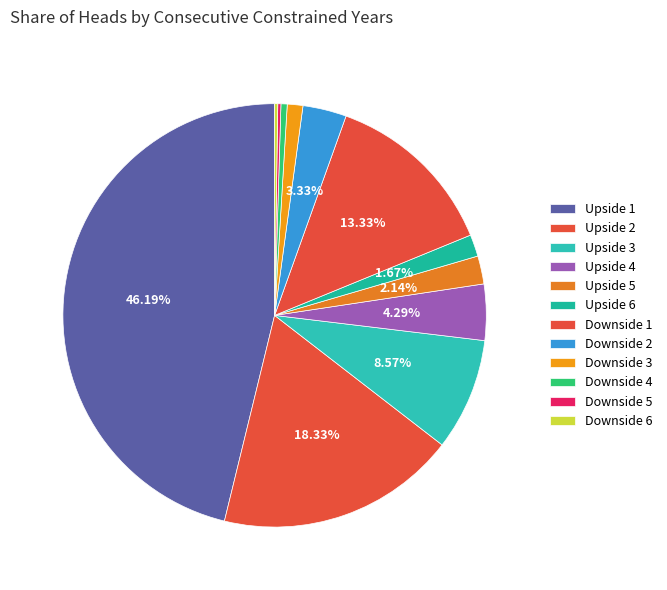

Does any single category account for the majority?

No